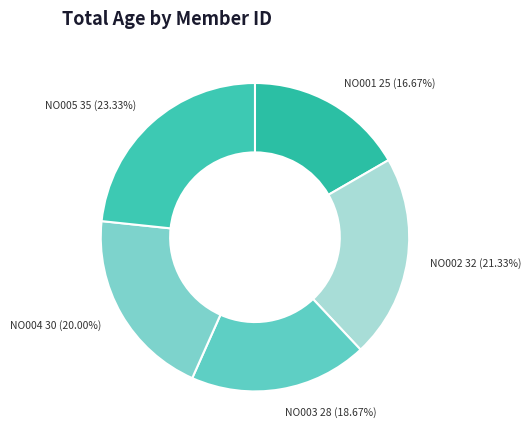

How many slices are in this pie chart?

5